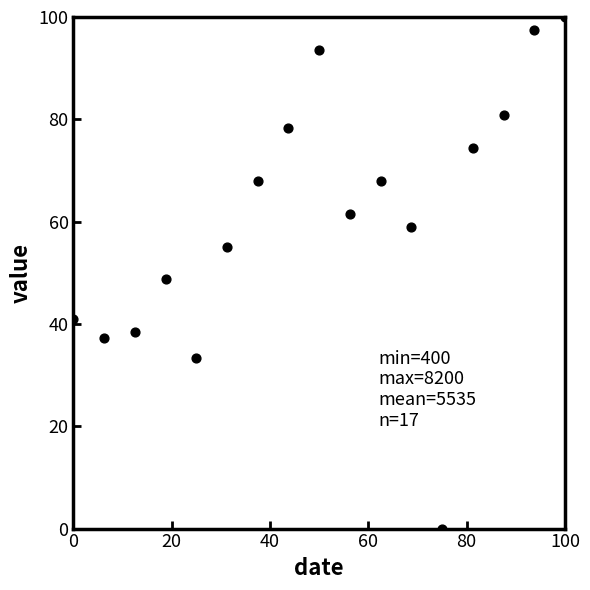

What Y value in the scatter plot is closest to 50?

48.7